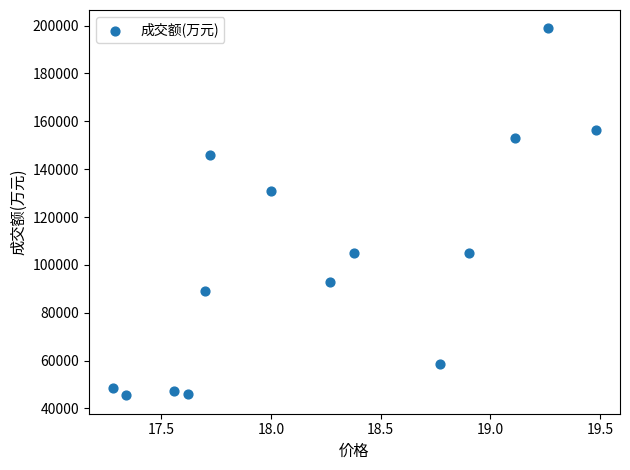

What Y value in the scatter plot is closest to 122155?

130842